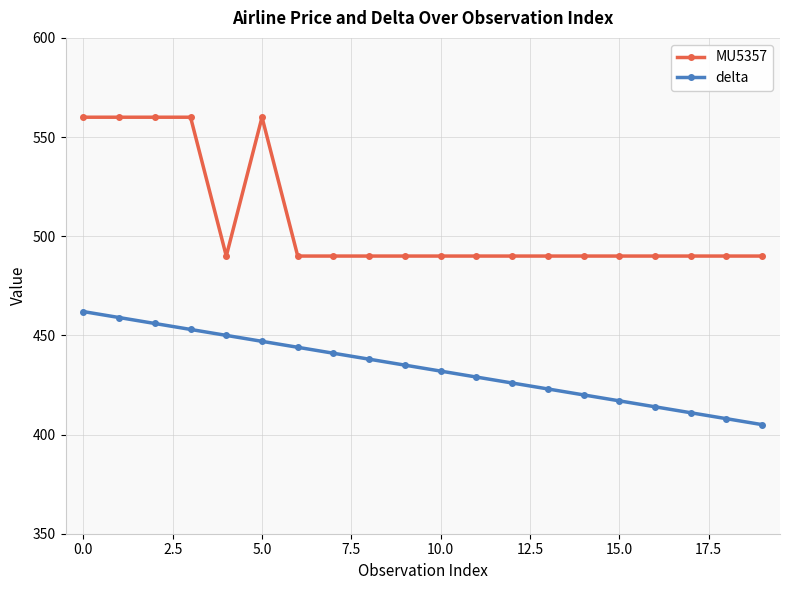

How many data points in delta are less than 435?

10